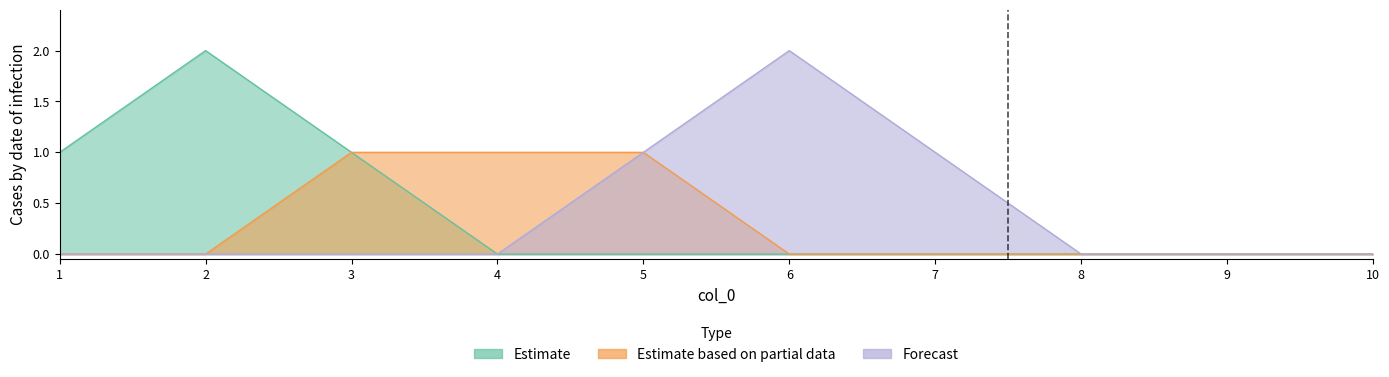

True or false: 7 and 8 intersect in this chart.

True